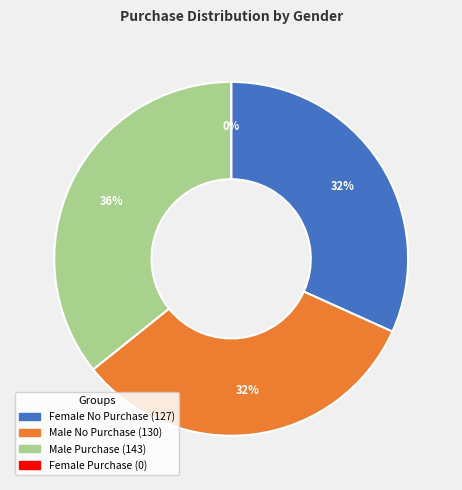

What is the largest slice in the pie chart?

Male Purchase